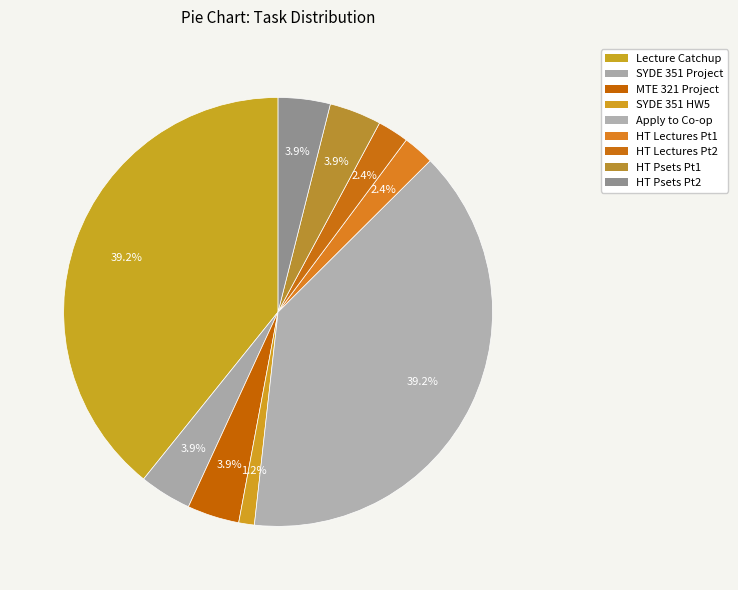

How many segments does this pie chart have?

9